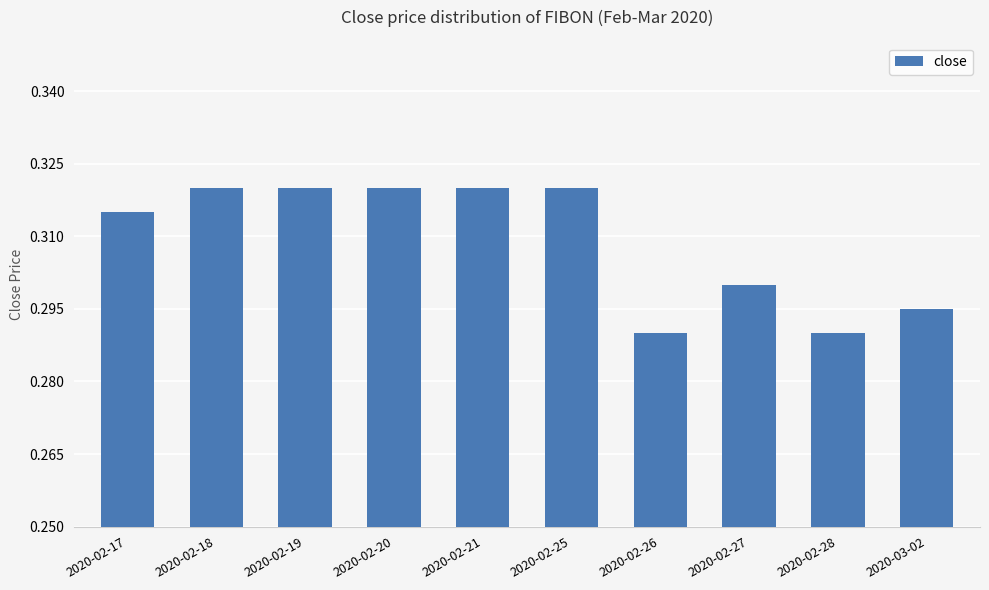

Which has a higher value, 2020-02-27 or 2020-02-20?

2020-02-20